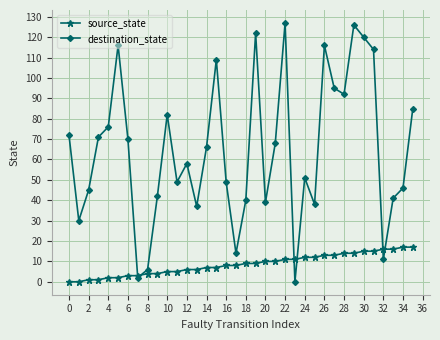

Which series has the largest total across all categories?

destination_state